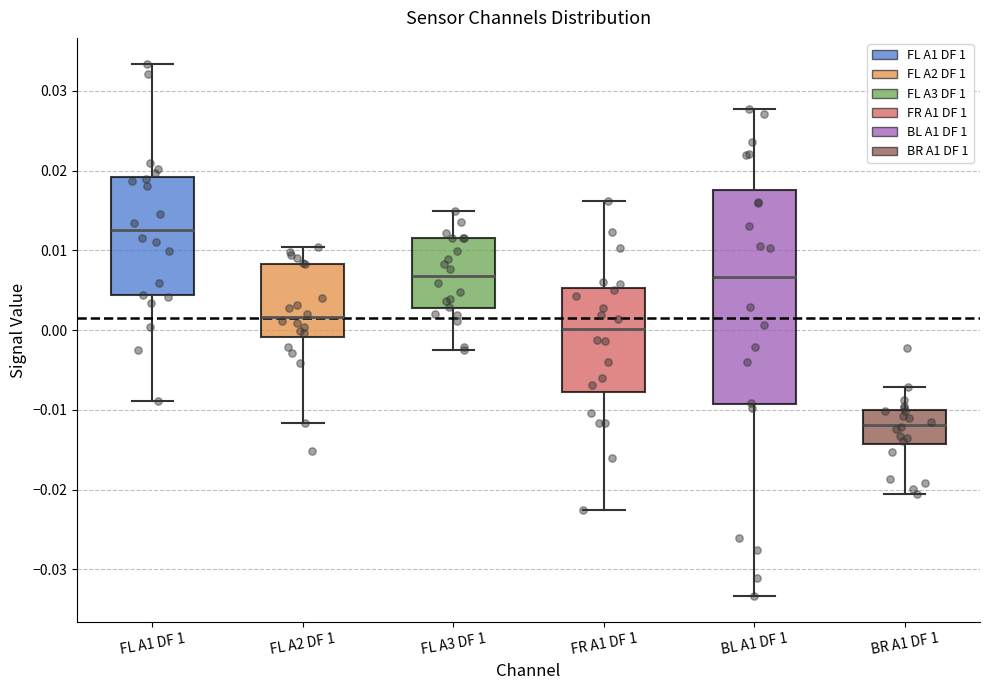

Comparing the boxes themselves (not the whiskers), which one is the tallest?

BL A1 DF 1